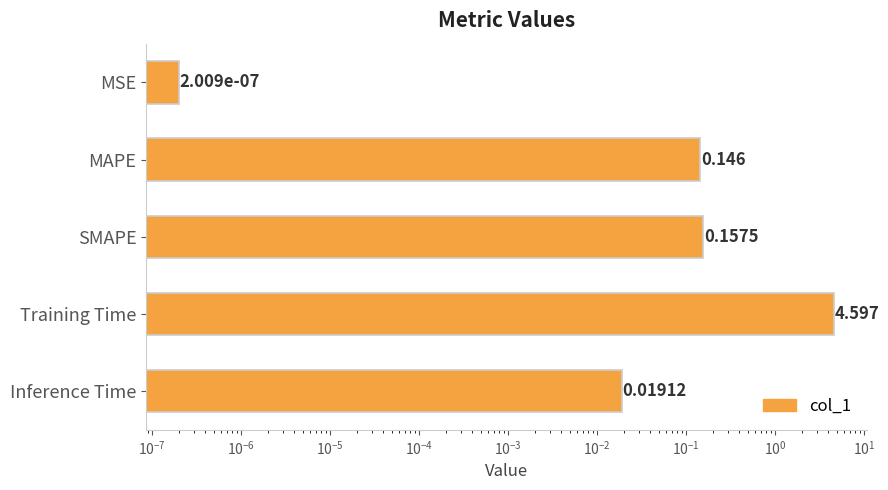

Are the bars horizontal?

Yes